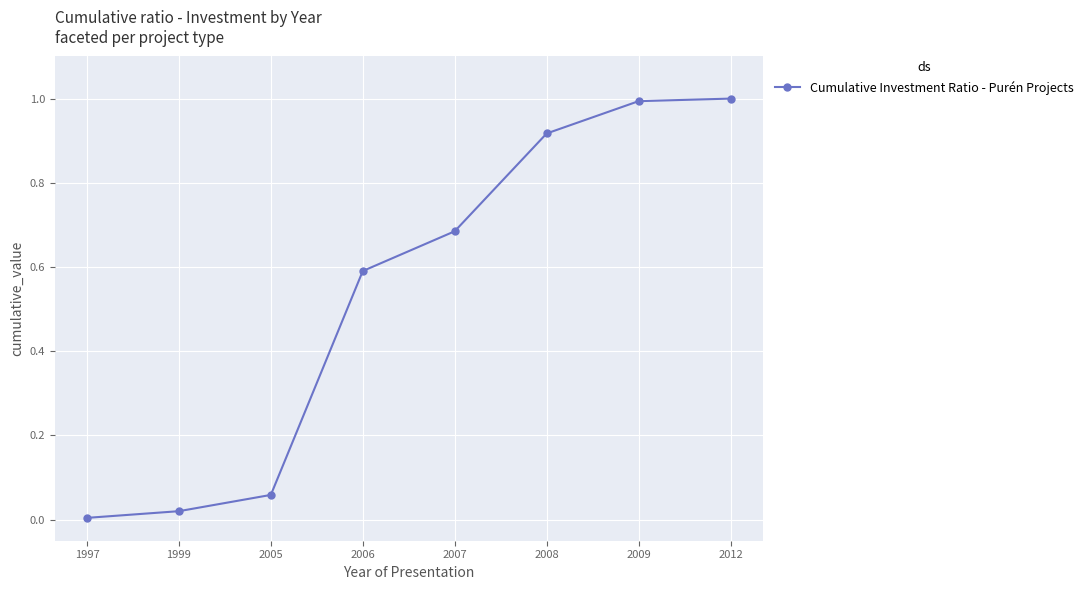

True or false: the data has more than 1 interior local peaks.

False